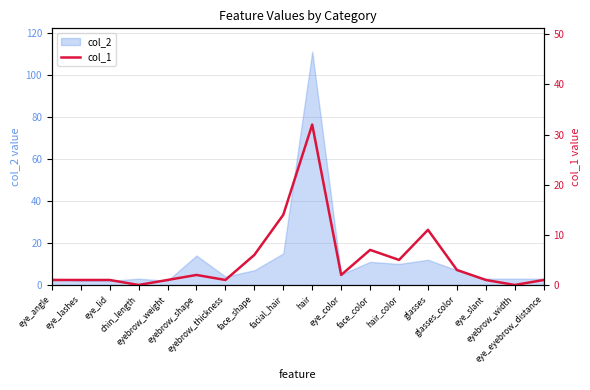

Reading right to left, what are all the values shown in this chart?

eye_eyebrow_distance=1	eyebrow_width=0	eye_slant=1	glasses_color=3	glasses=11	hair_color=5	face_color=7	eye_color=2	hair=32	facial_hair=14	face_shape=6	eyebrow_thickness=1	eyebrow_shape=2	eyebrow_weight=1	chin_length=0	eye_lid=1	eye_lashes=1	eye_angle=1